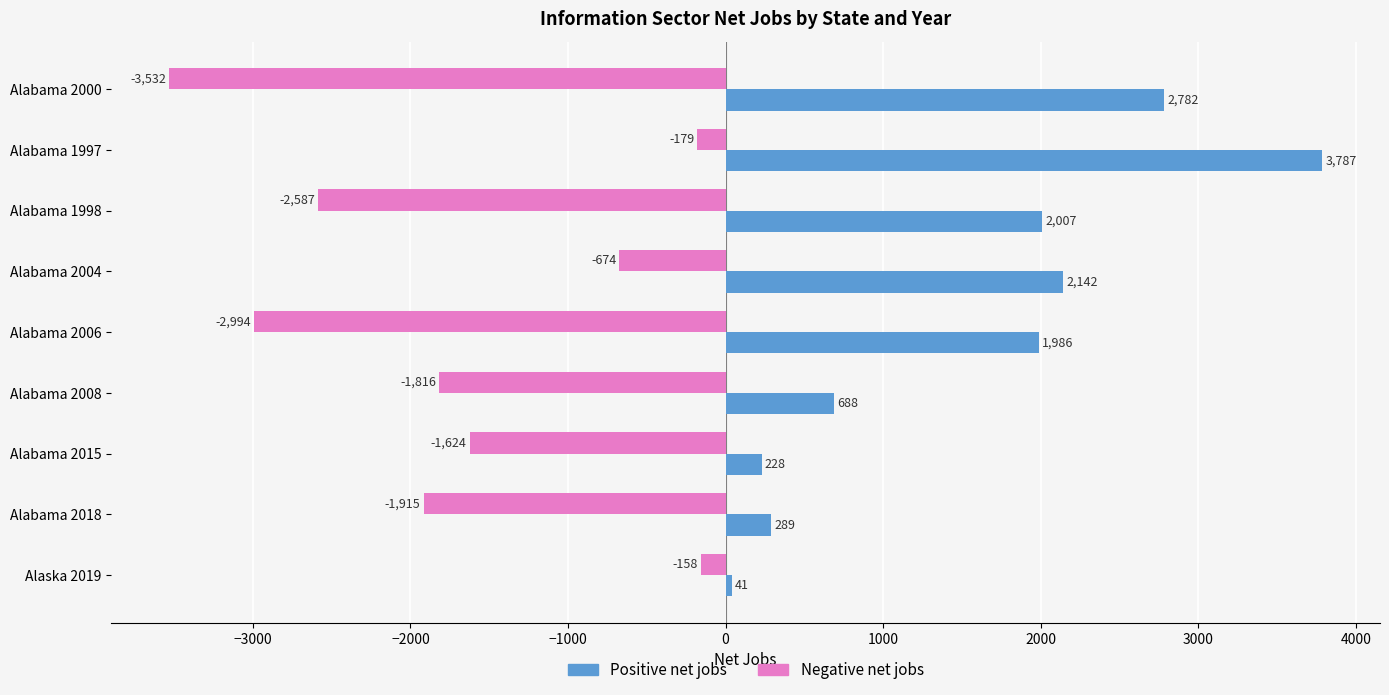

How many distinct data groups are displayed?

2